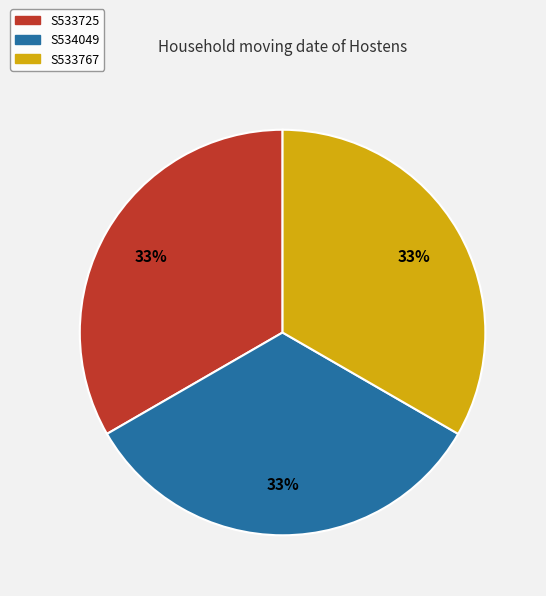

The S533725 slice represents 33% of the pie. True or false?

True